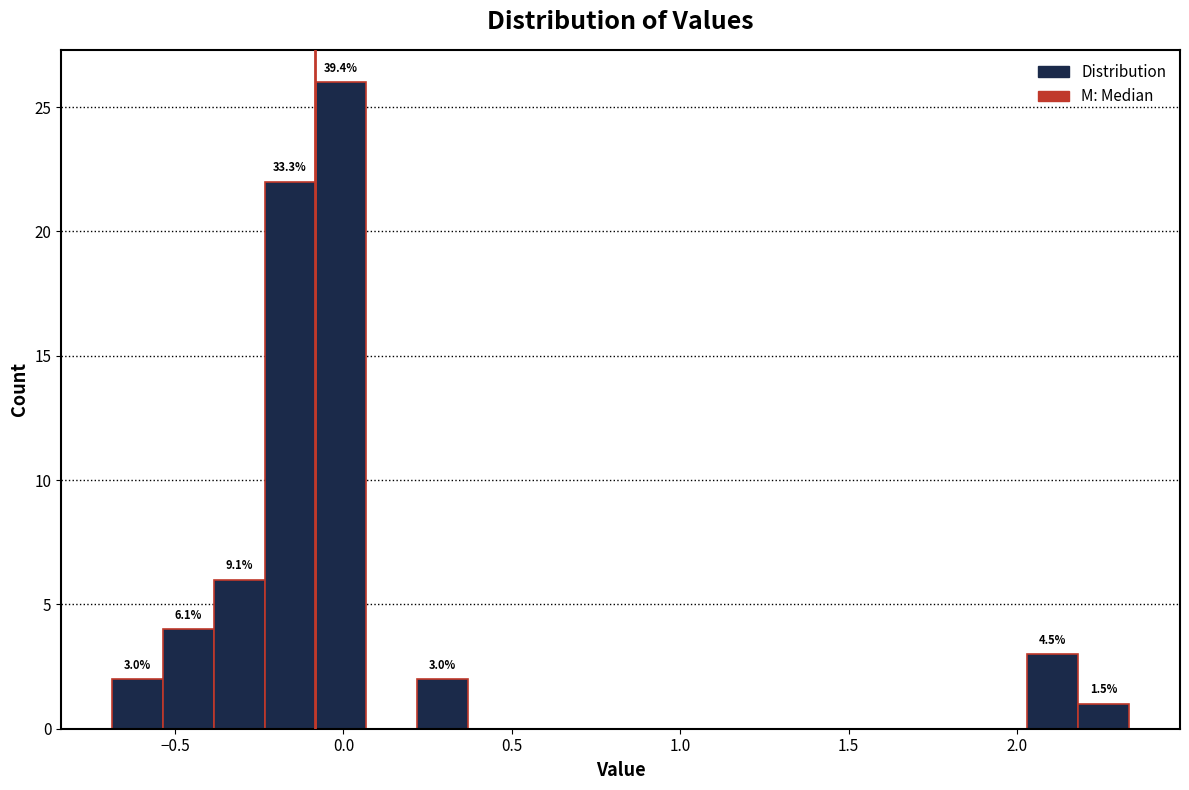

Read against the x-axis, roughly where is the centre of the tallest bar?

0.00